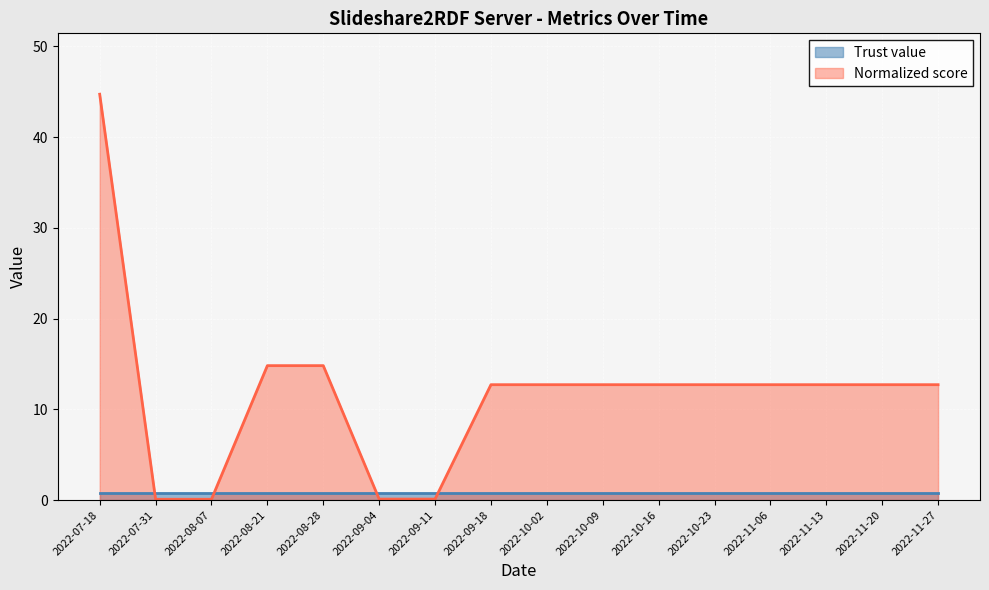

Reading right to left, extract all data points from this chart.

12.7	12.7	12.7	12.7	12.7	12.7	12.7	12.7	12.7	0.1	0.1	14.8	14.8	0.1	0.1	44.7